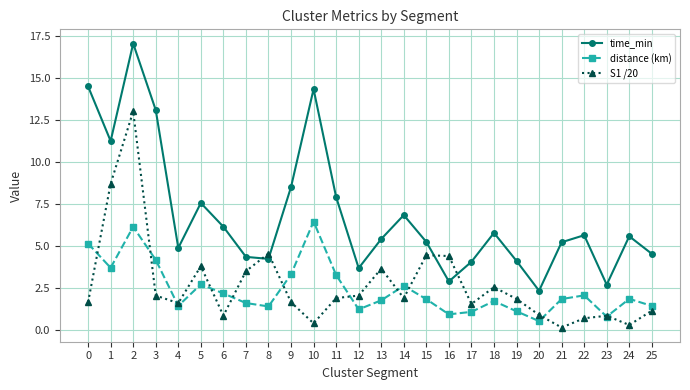

Which series has the widest spread of values?

time_min